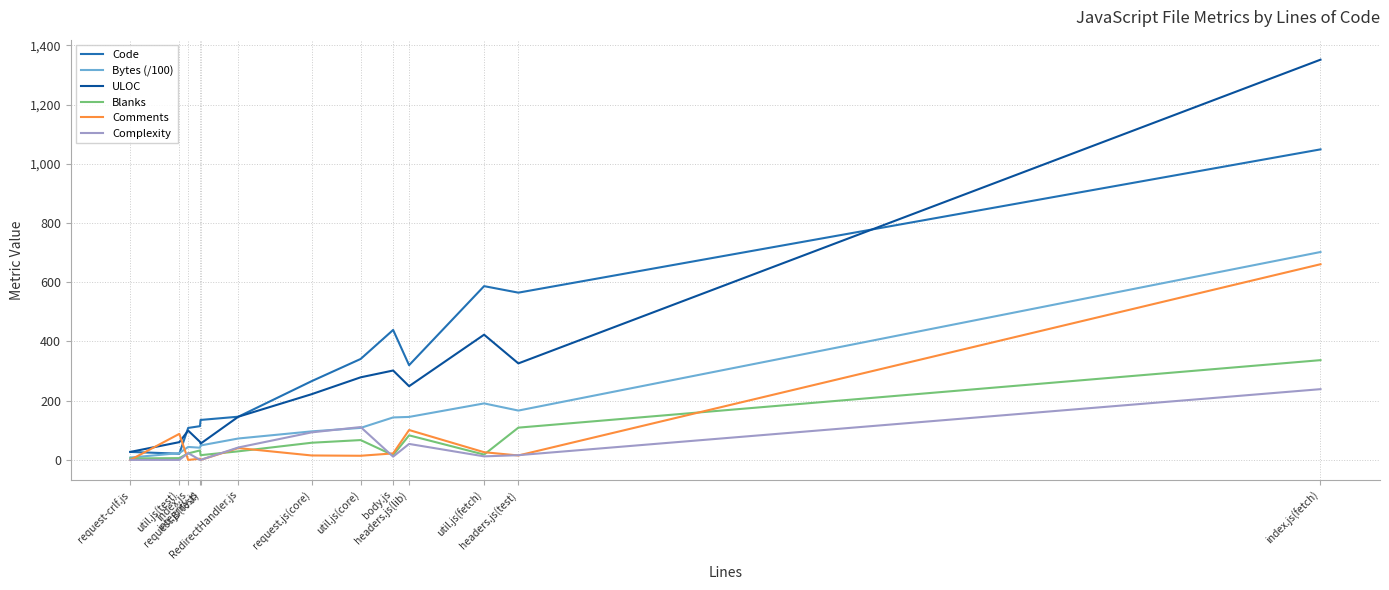

What is the average value of the Comments series?

75.8